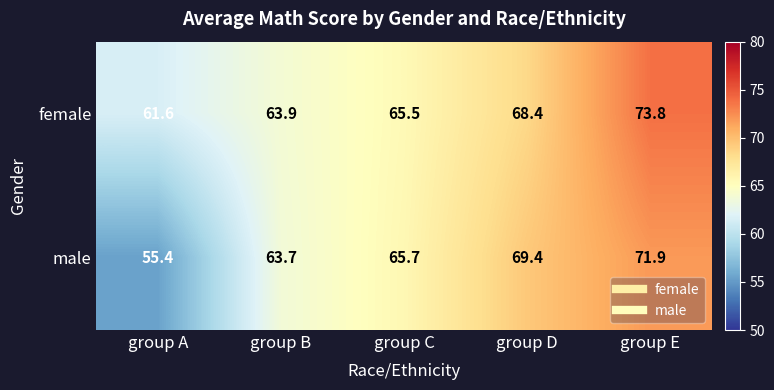

How many data points in male are above 65?

3